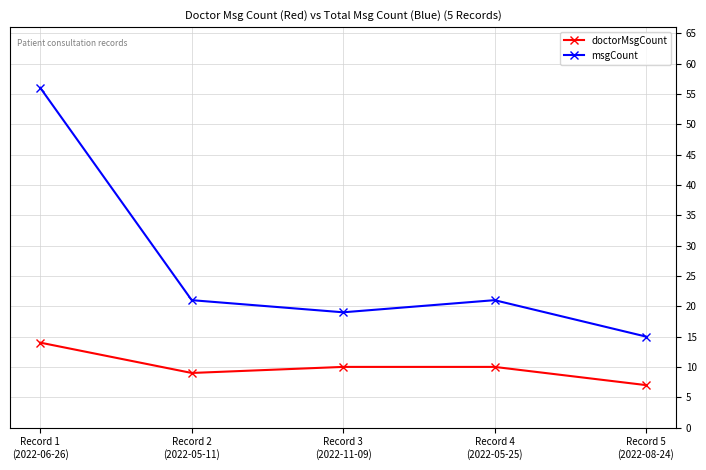

What is the sum of all msgCount values?

132